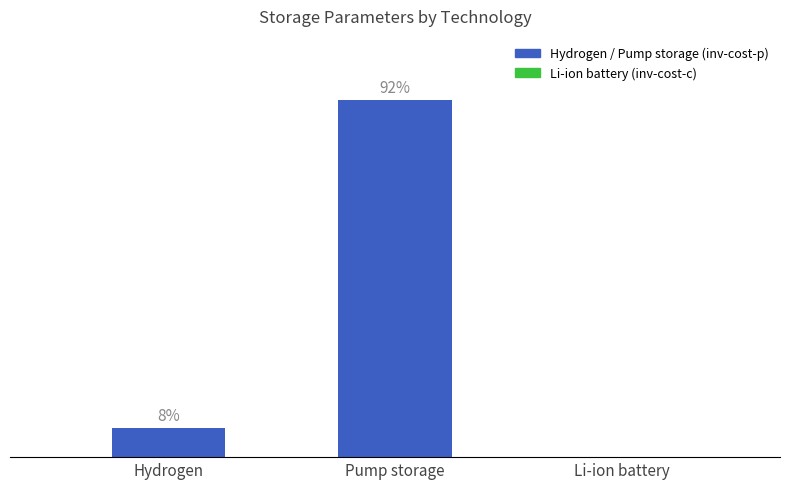

Are the bars horizontal?

No